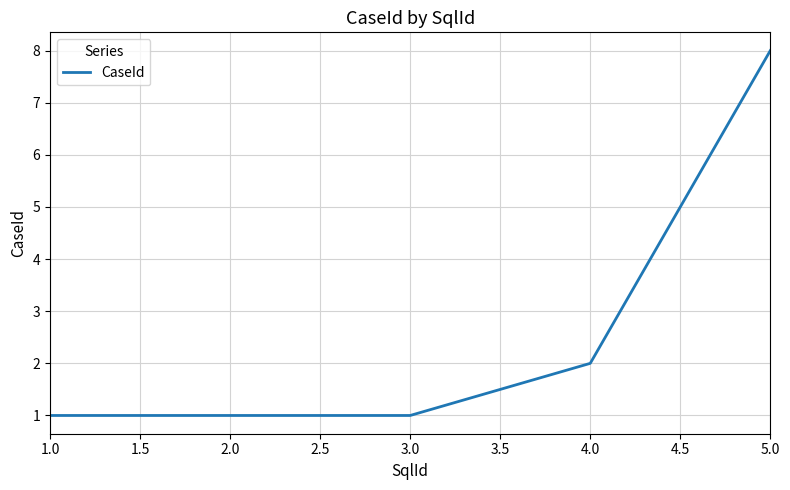

What is the average value?

3